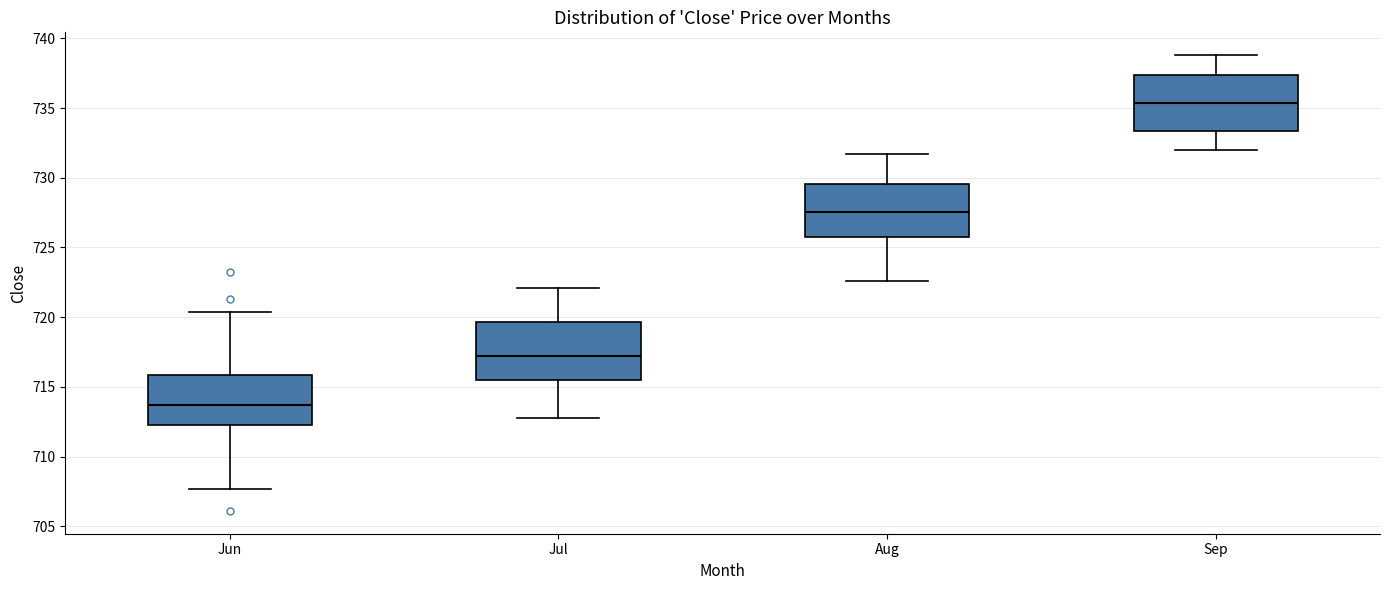

Reading left to right, read every box against the y-axis: the position of its median line, the range the box covers, and the ends of its whiskers. The values are not printed on the chart, so give them approximately, as read against the axis.

Jun: median 713.5, box 712.5 to 716.0, whiskers 707.5 to 720.5
Jul: median 717.5, box 715.5 to 719.5, whiskers 713.0 to 722.0
Aug: median 727.5, box 726.0 to 729.5, whiskers 722.5 to 731.5
Sep: median 735.5, box 733.5 to 737.5, whiskers 732.0 to 739.0